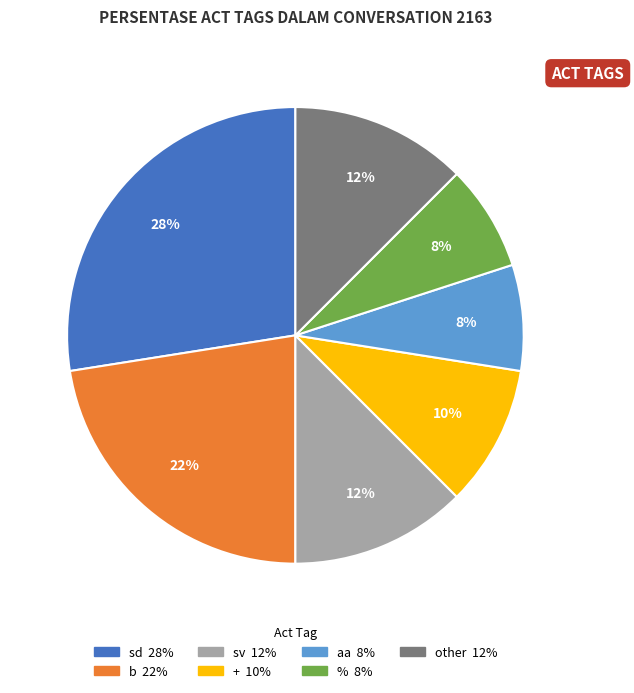

To the nearest percent, what is the difference between the largest and smallest slice percentages?

20%